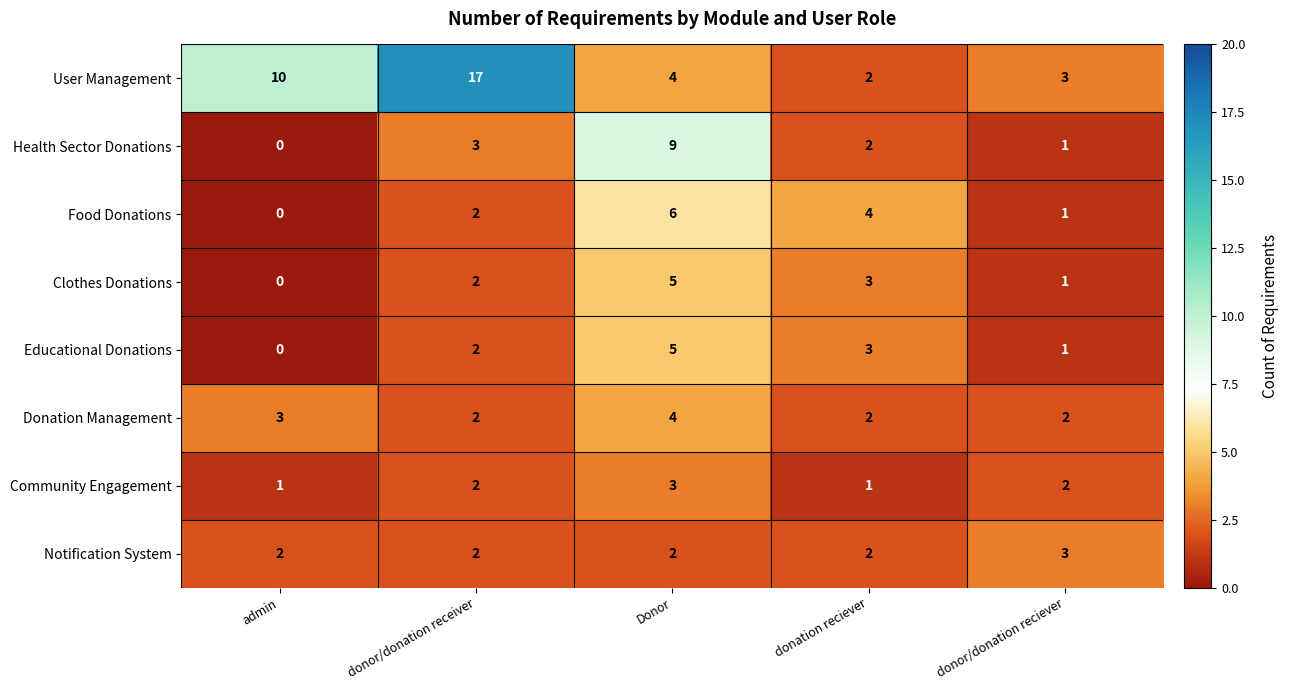

The User Management series shows 25 at donor/donation receiver. True or false?

False